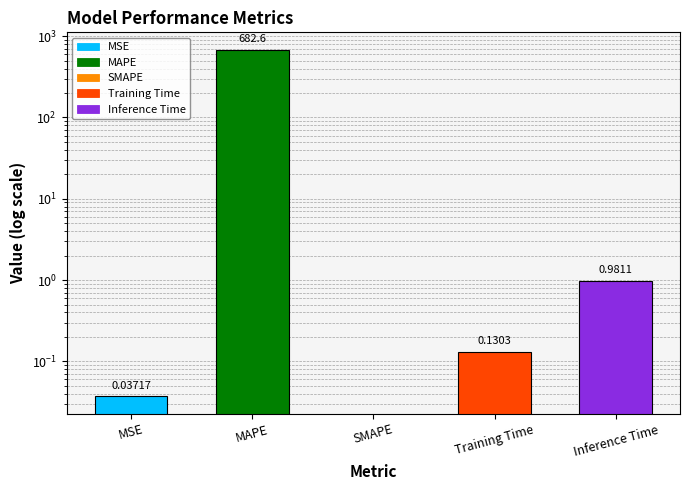

What is the difference between the maximum and minimum values?

682.6